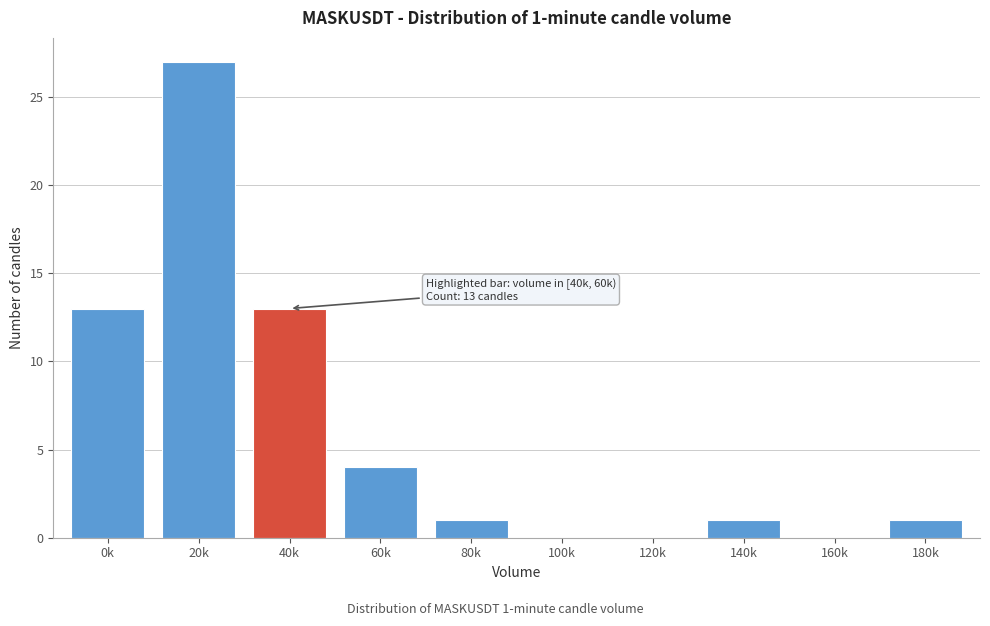

Reading right to left, transcribe all the data shown in this chart.

180k=1	160k=0	140k=1	120k=0	100k=0	80k=1	60k=4	40k=13	20k=27	0k=13